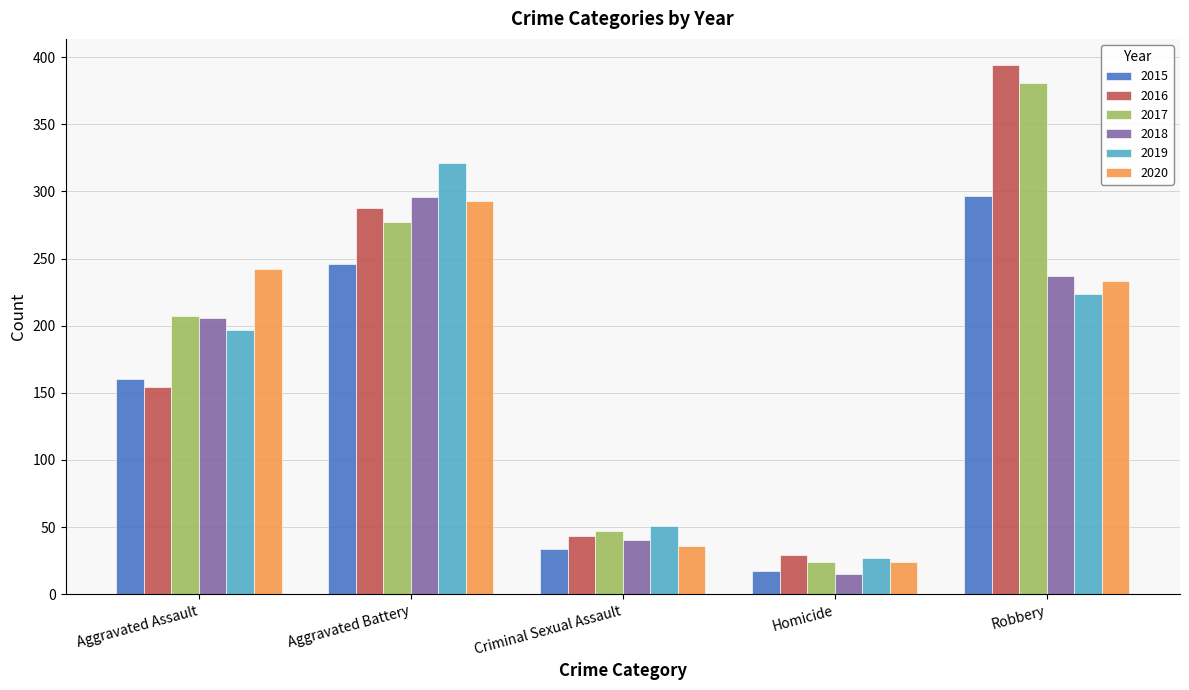

True or false: 2019 has a value of 51 at Criminal Sexual Assault.

True